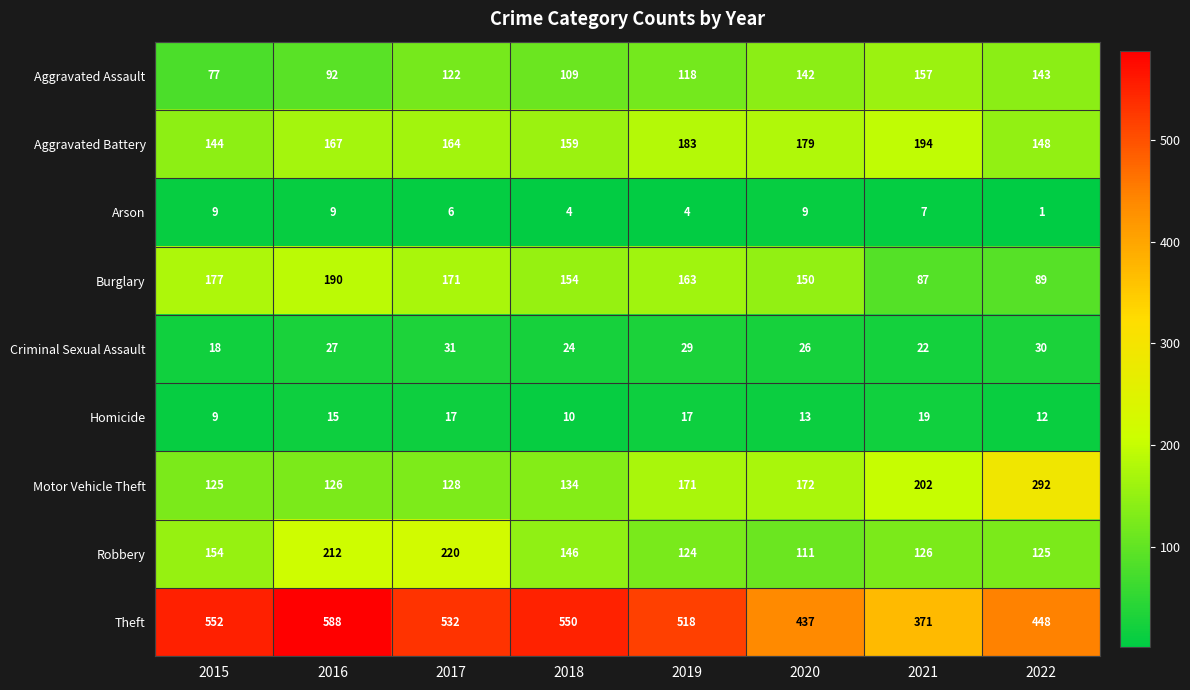

Which category has the highest value across all series?

2016